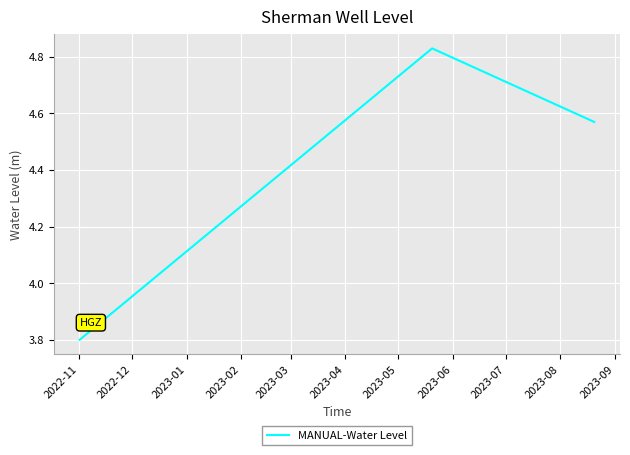

What is the sum of all values?

13.2